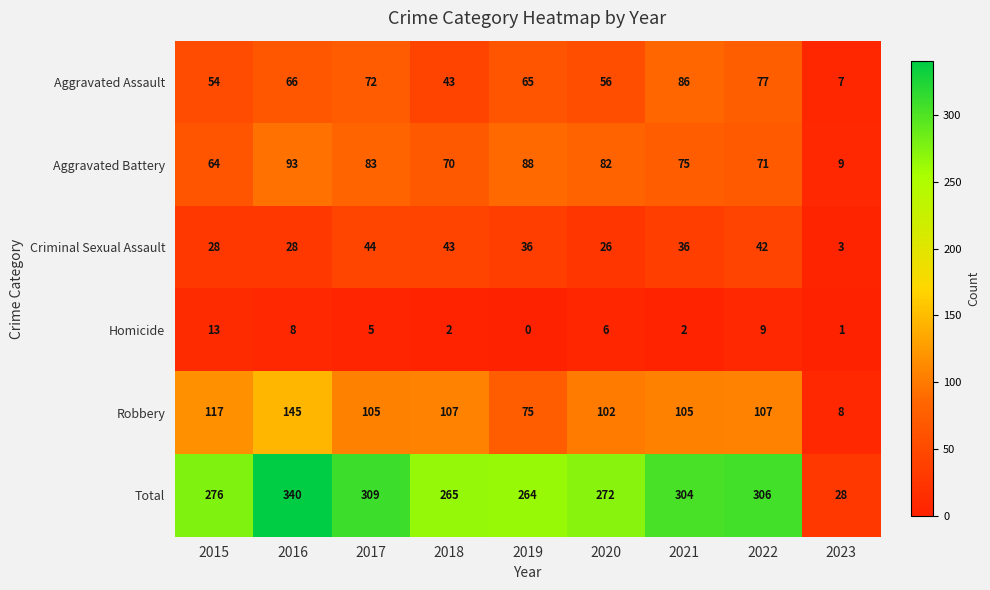

What is the sum of the Criminal Sexual Assault values at 2015 and 2022?

70